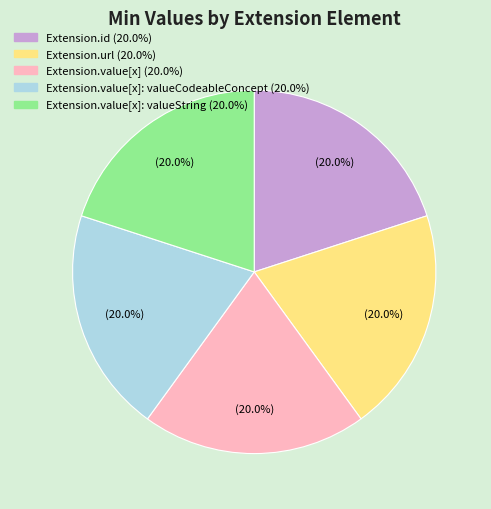

Does any single category account for the majority?

No